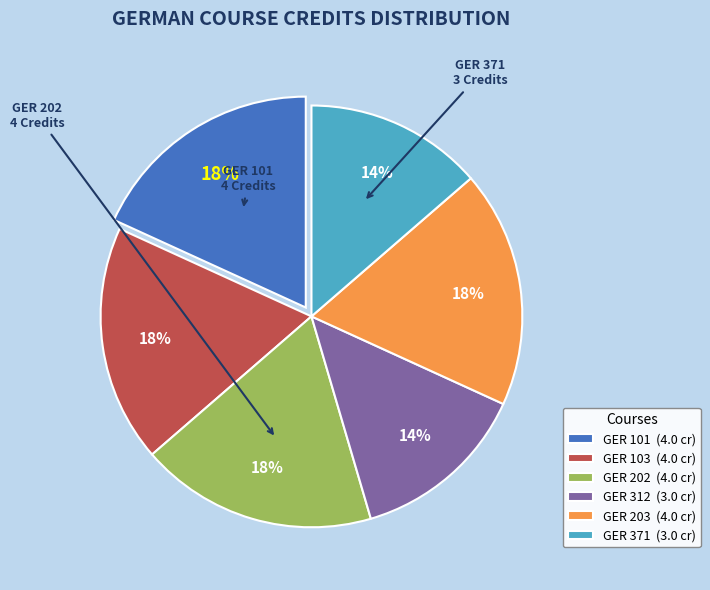

Which has a higher value, GER 312 (3.0 cr) or GER 202 (4.0 cr)?

GER 202 (4.0 cr)